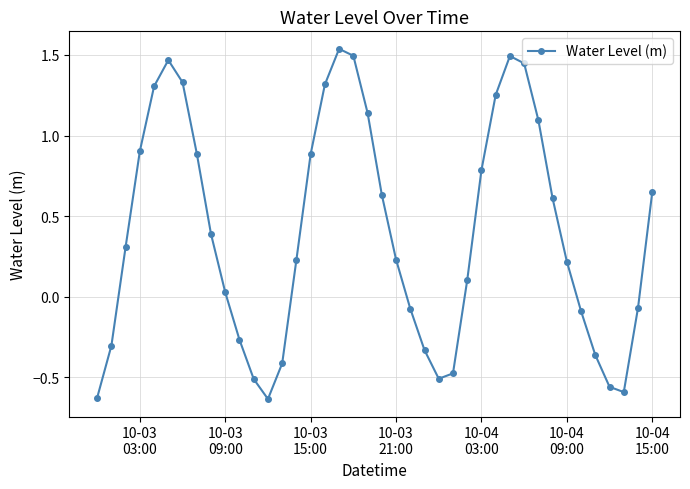

How many interior local peaks (higher than both neighbors) does the data have?

3